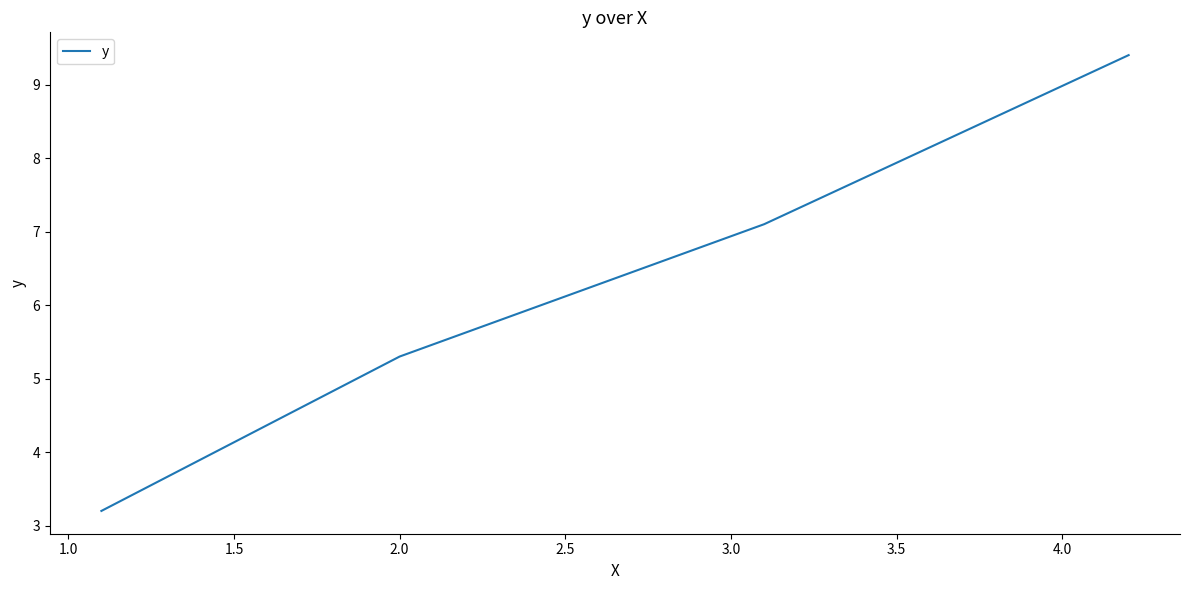

What is the minimum value shown in the chart?

3.2